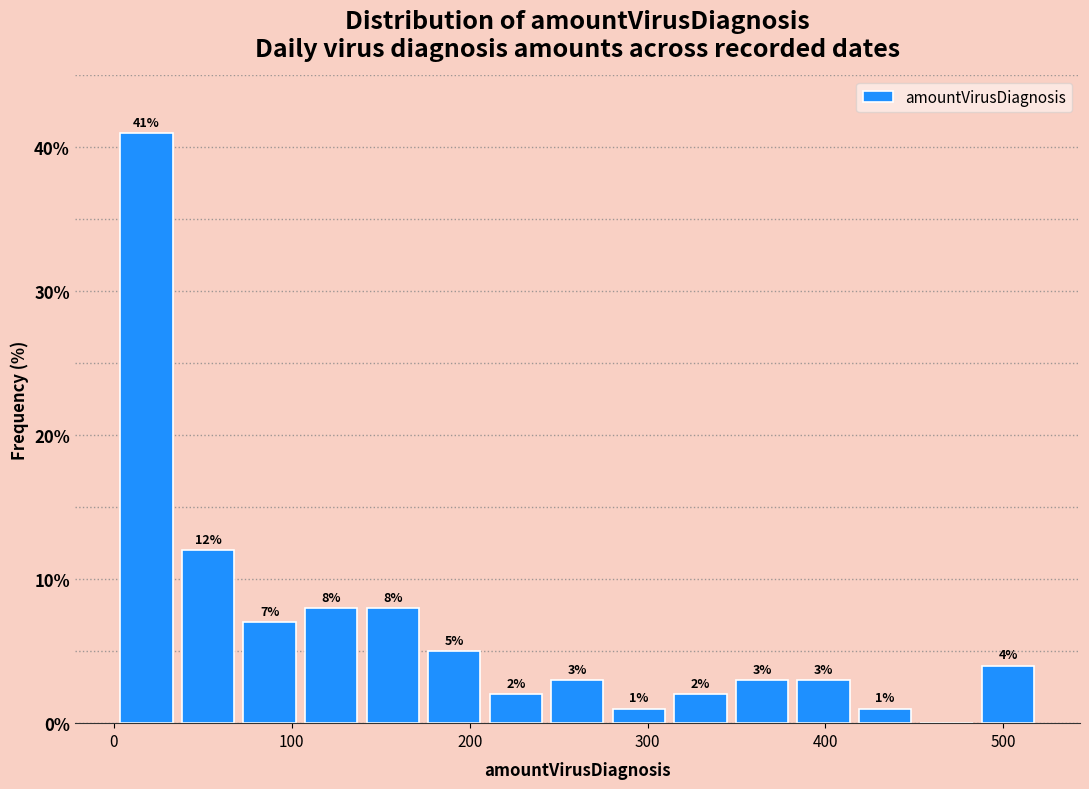

Around what value on the x-axis is the tallest bar? Give the approximate position of its centre, as read against the axis.

20